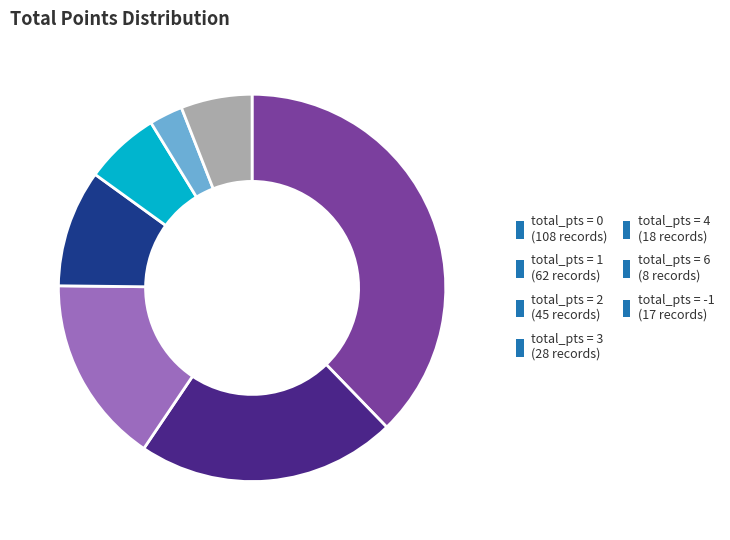

True or false: total_pts = 2 (45 records) accounts for 16% of the total.

True